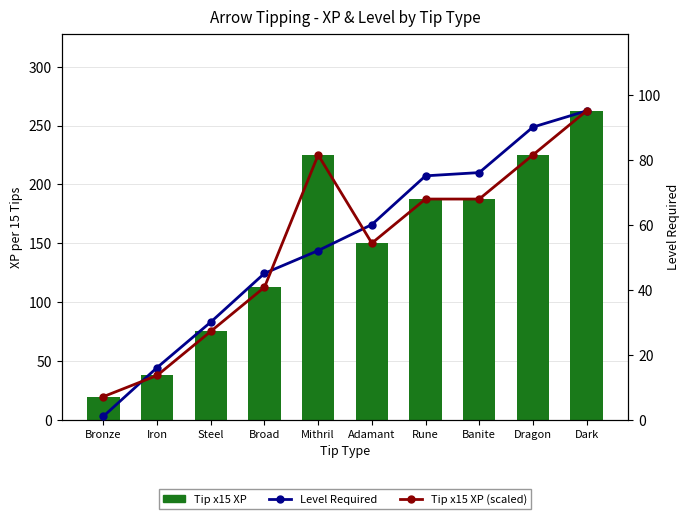

Is it true that Tip x15 XP (scaled) equals 81.4 at Dragon?

True